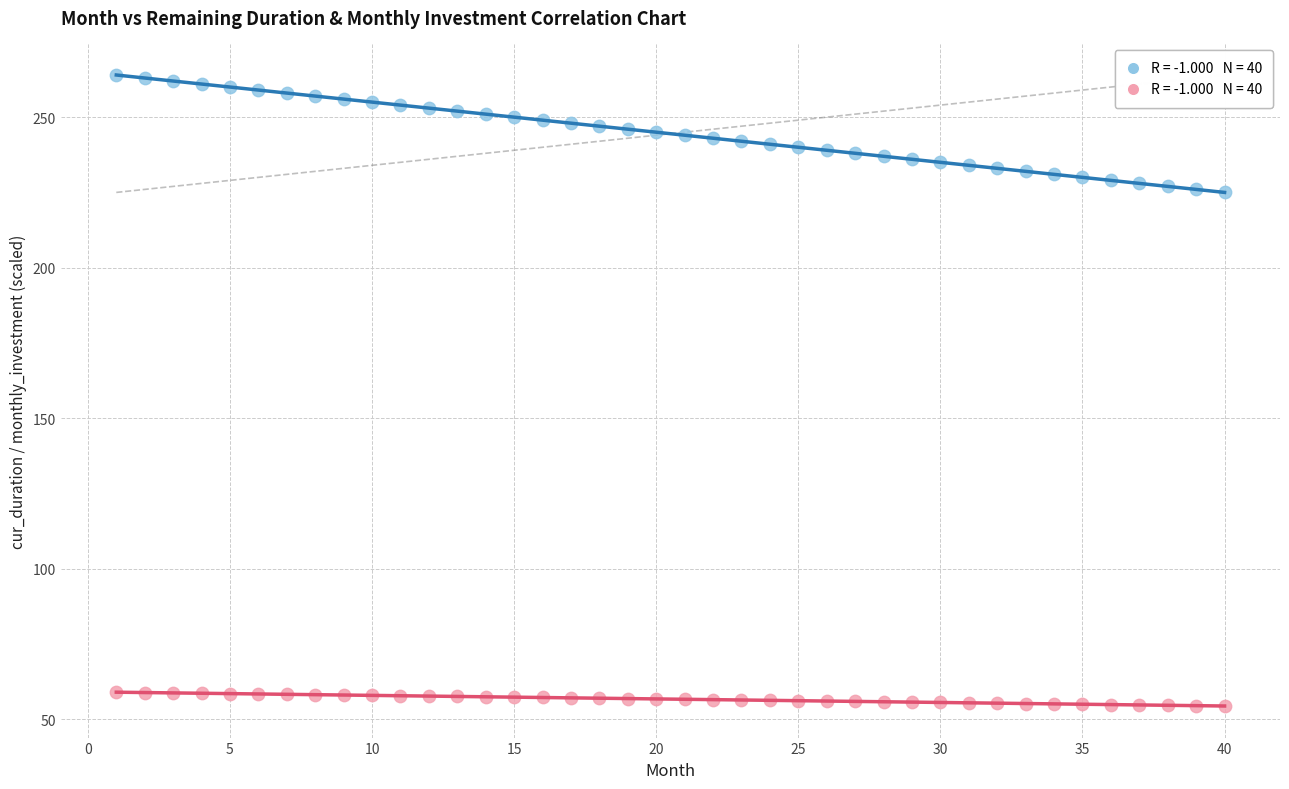

Across all data points, what is the range of Y values (max minus min)?

209.6